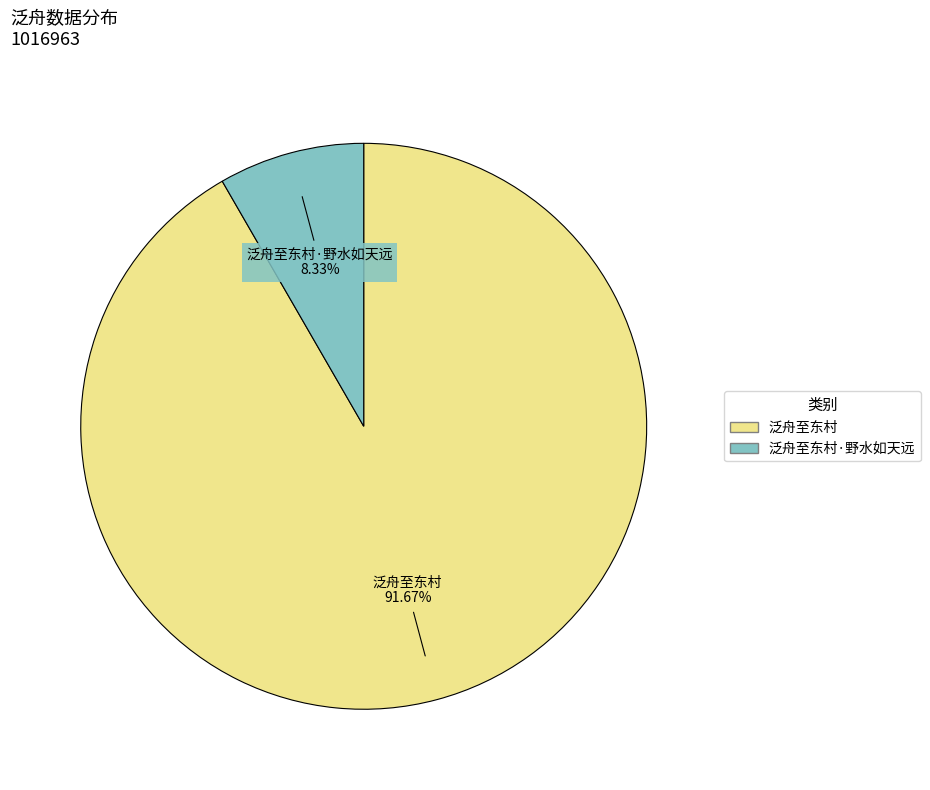

Is there a majority slice in this chart?

Yes